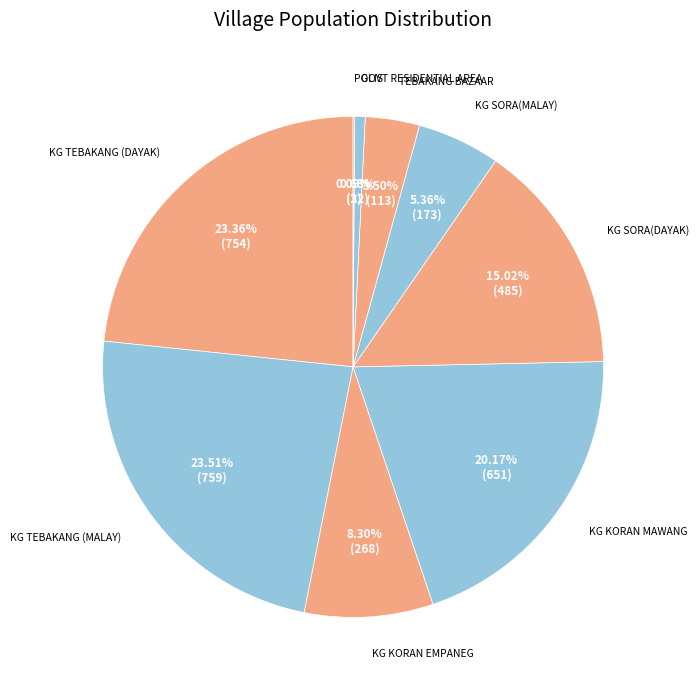

Which has a higher value, KG KORAN EMPANEG or GOVT RESIDENTIAL AREA?

KG KORAN EMPANEG